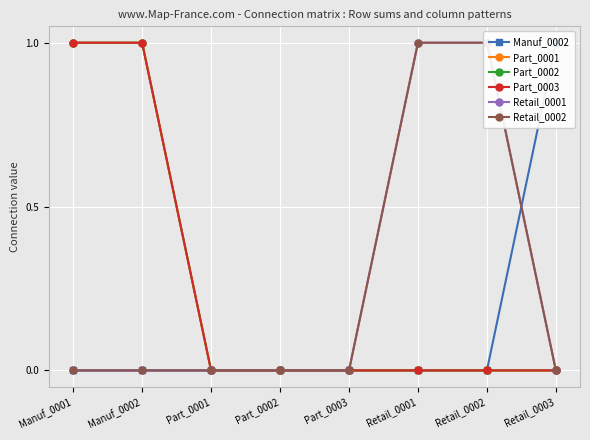

What position from the right is Manuf_0002?

7